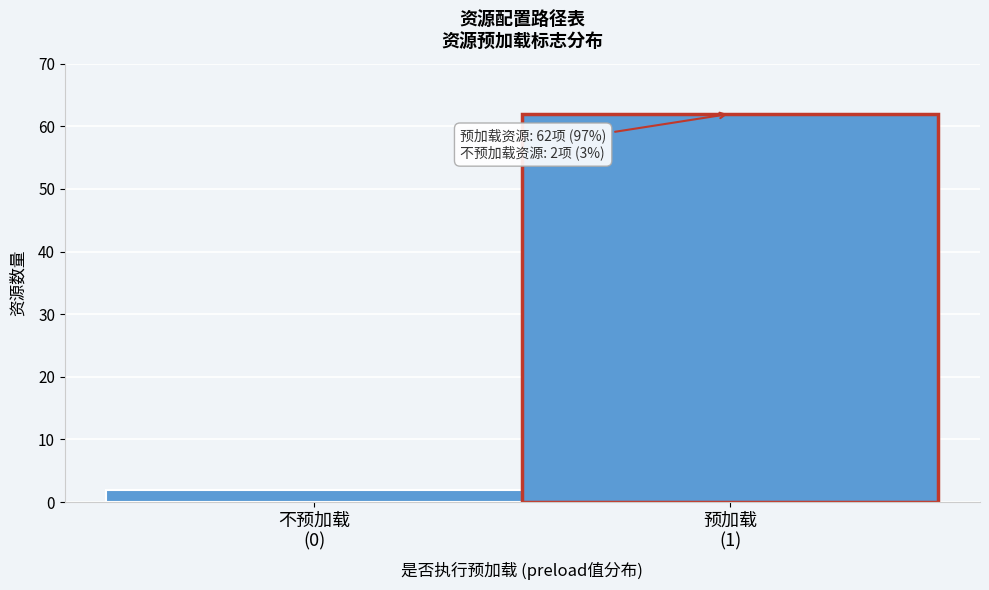

Reading left to right, list all the values displayed in this chart.

2	62